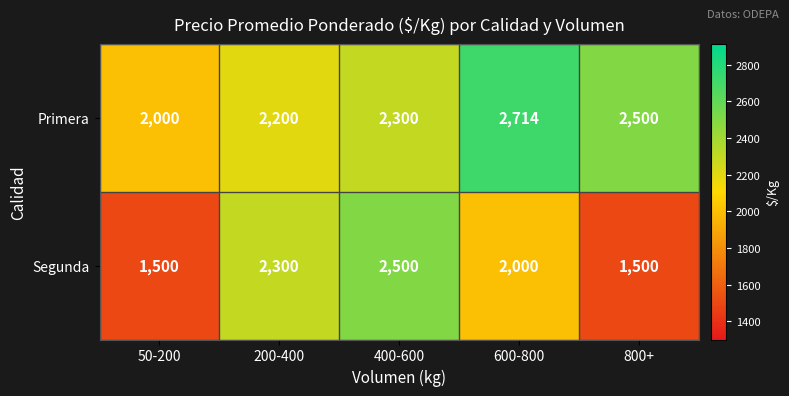

The value of Primera at 50-200 is 666. True or false?

False